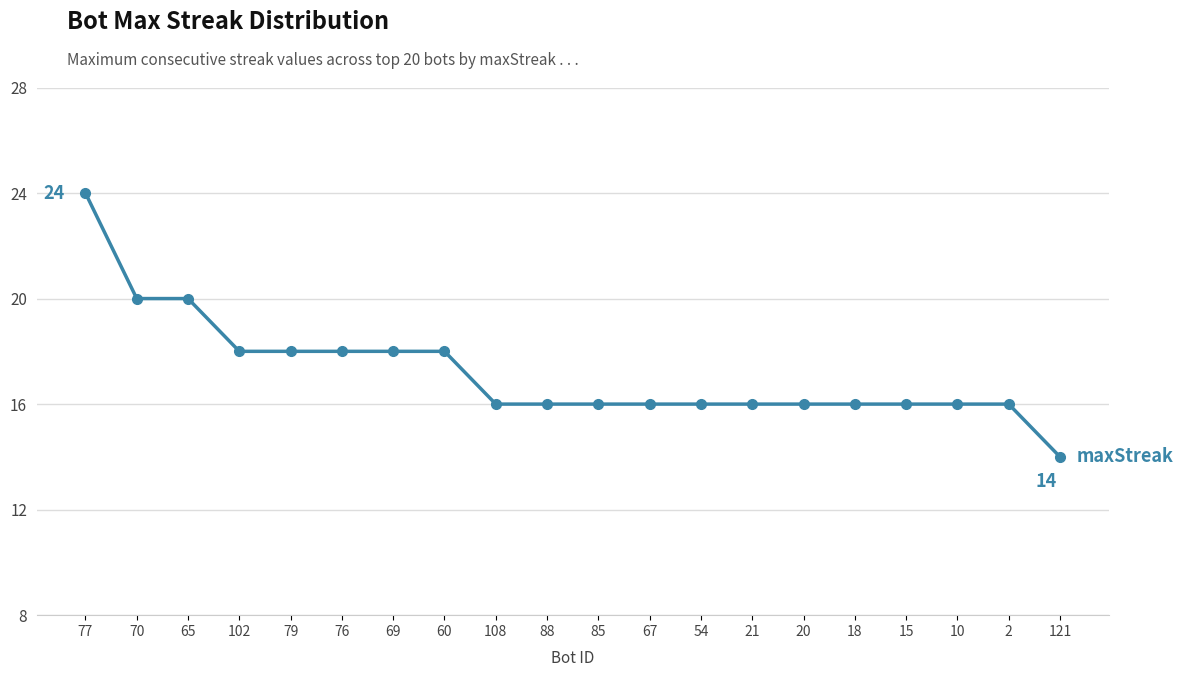

The value at 10 is 11. True or false?

False